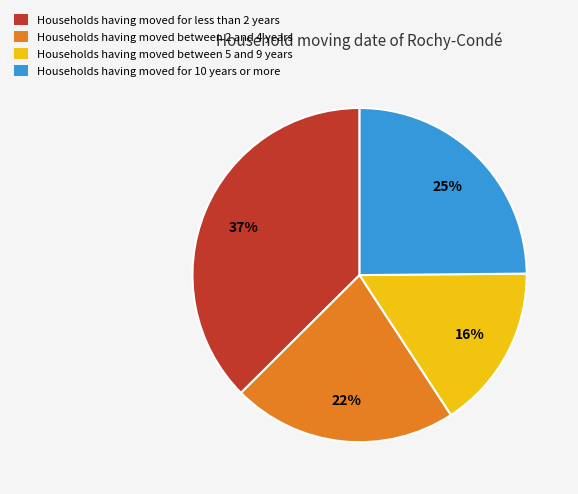

Which category has the biggest portion of the pie?

Households having moved for less than 2 years